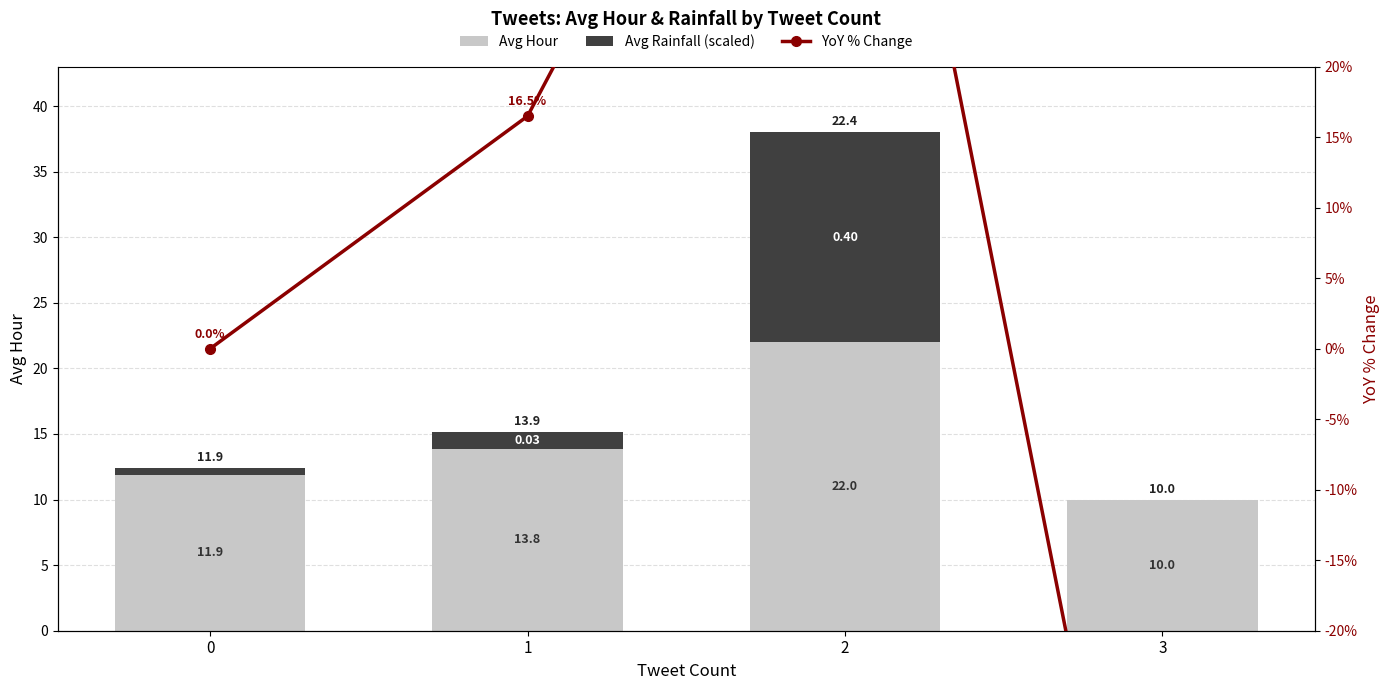

List the labels in order of YoY % Change value, largest first.

2, 1, 0, 3